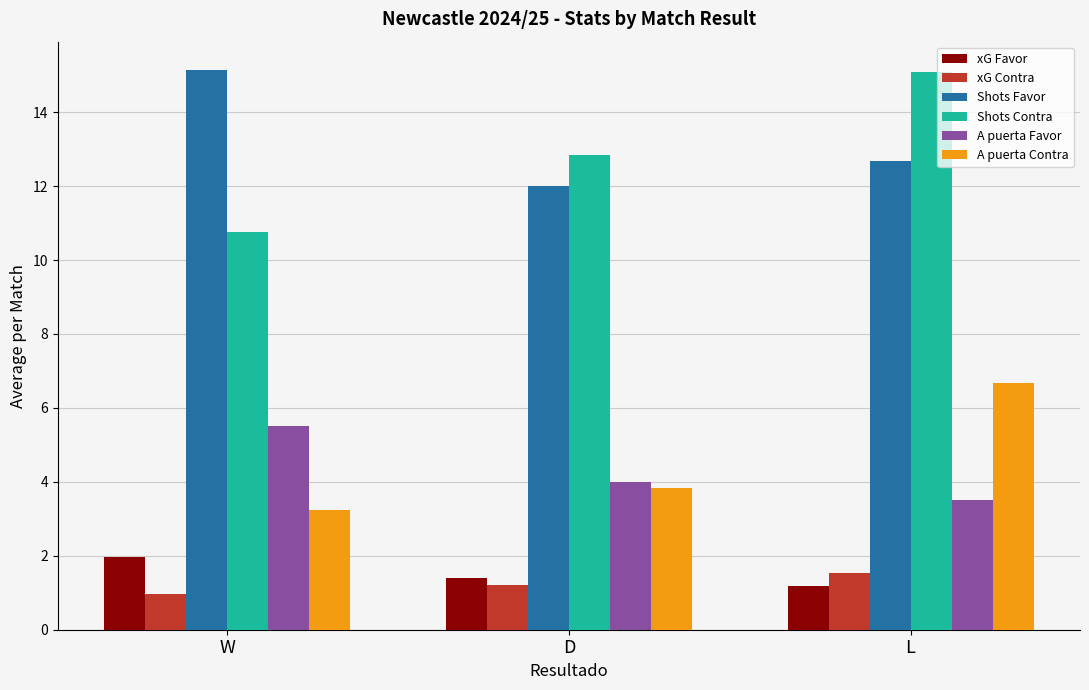

What is the spread (max minus min) of values at L?

13.9